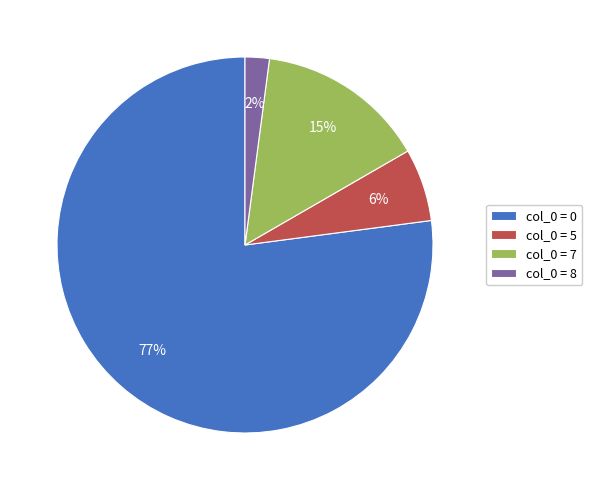

How many segments does this pie chart have?

4